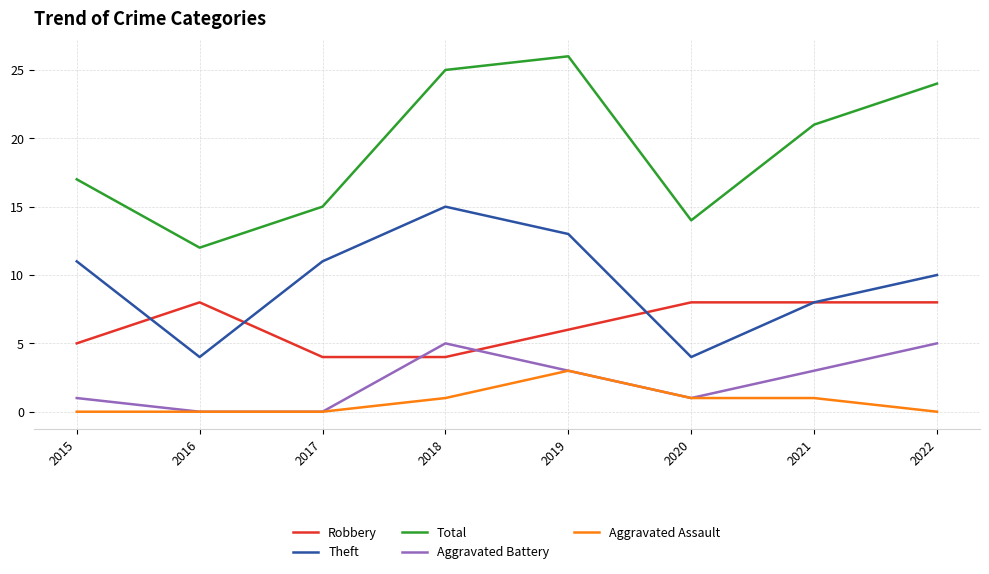

What is the difference between the second highest and second lowest values in the Theft series?

9